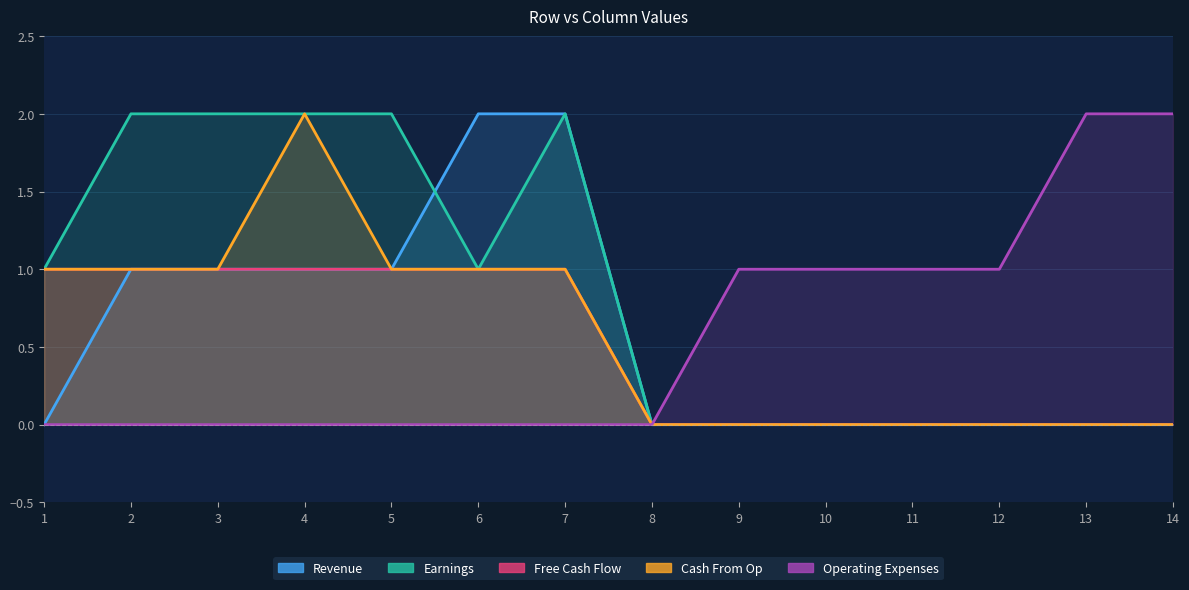

True or false: Free Cash Flow and Operating Expenses intersect in this chart.

False